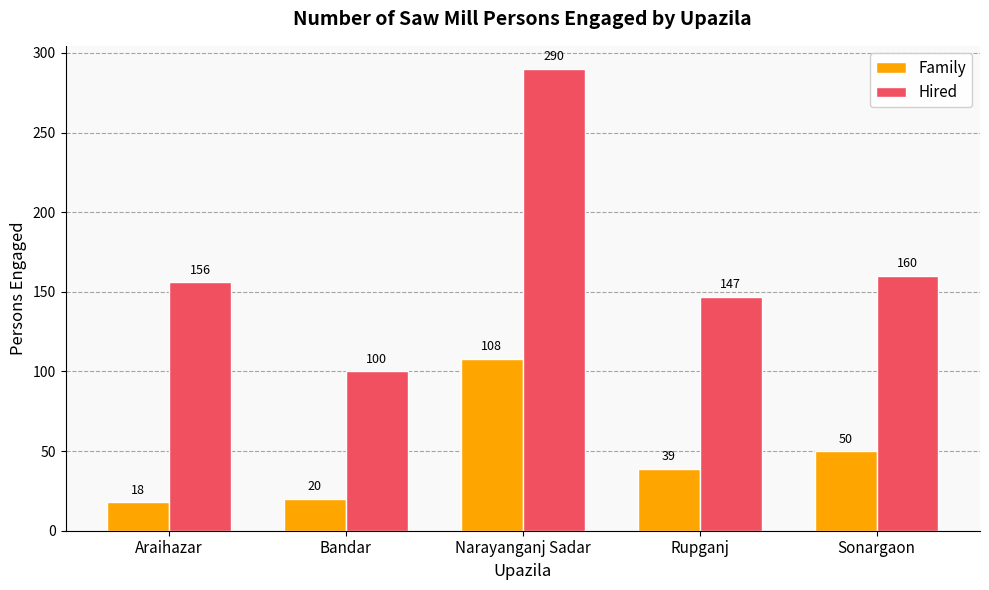

Reading left to right, transcribe all the data shown in this chart.

Family: Araihazar=18	Bandar=20	Narayanganj Sadar=108	Rupganj=39	Sonargaon=50
Hired: Araihazar=156	Bandar=100	Narayanganj Sadar=290	Rupganj=147	Sonargaon=160